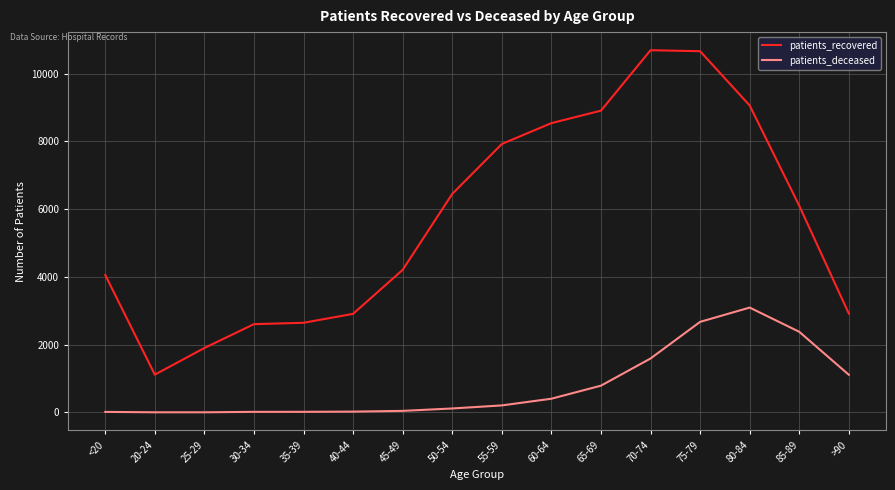

At how many categories does at least one series exceed 8698?

4